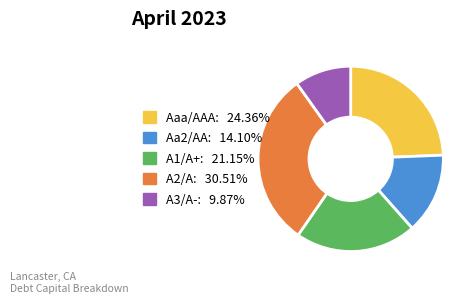

Does Aa2/AA represent more than half of the total?

No